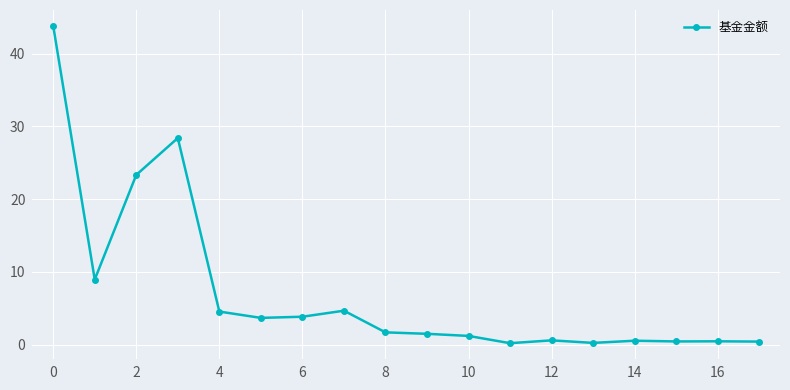

What is the maximum value shown in the chart?

43.8